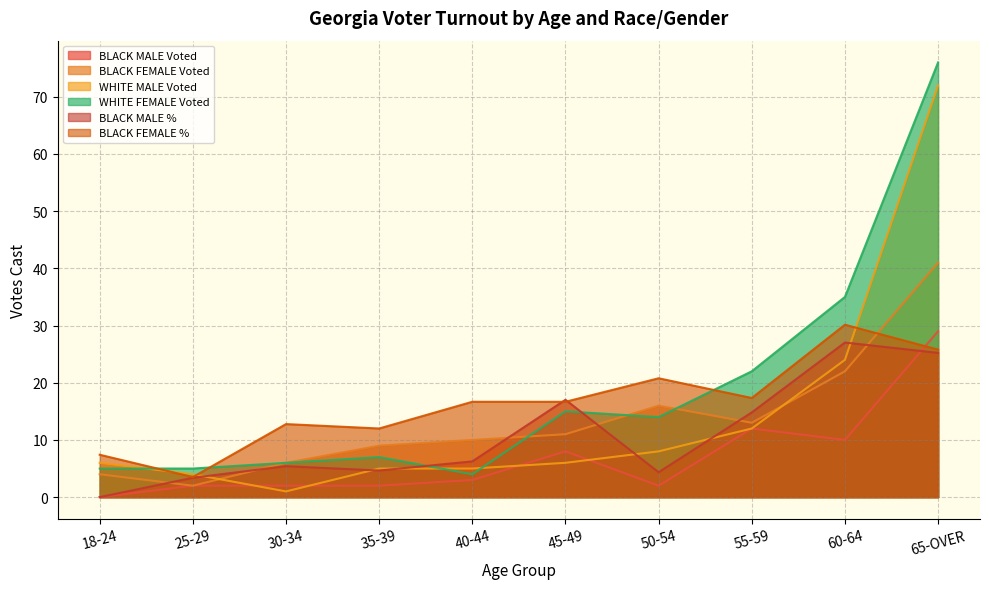

Which series has the largest total across all categories?

WHITE FEMALE Voted